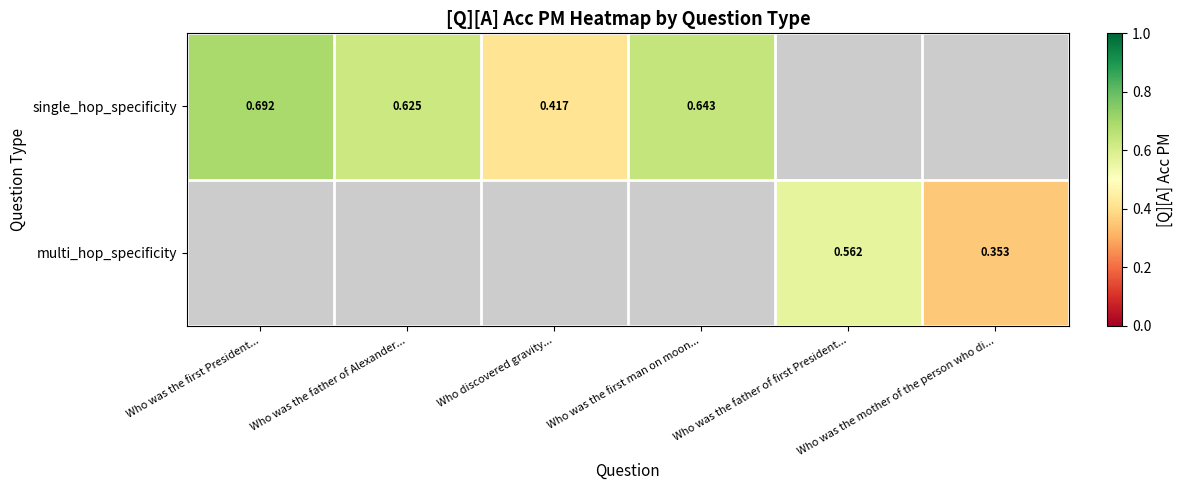

Which series has the largest range (max minus min)?

single_hop_specificity